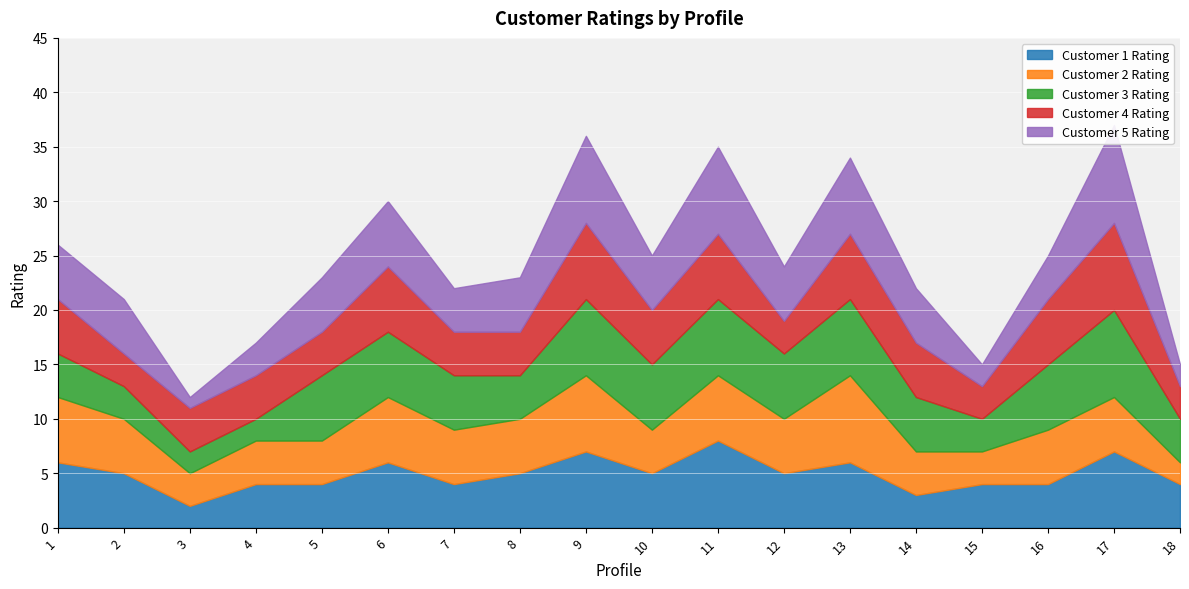

True or false: Customer 3 Rating has more than 2 interior local peaks.

True